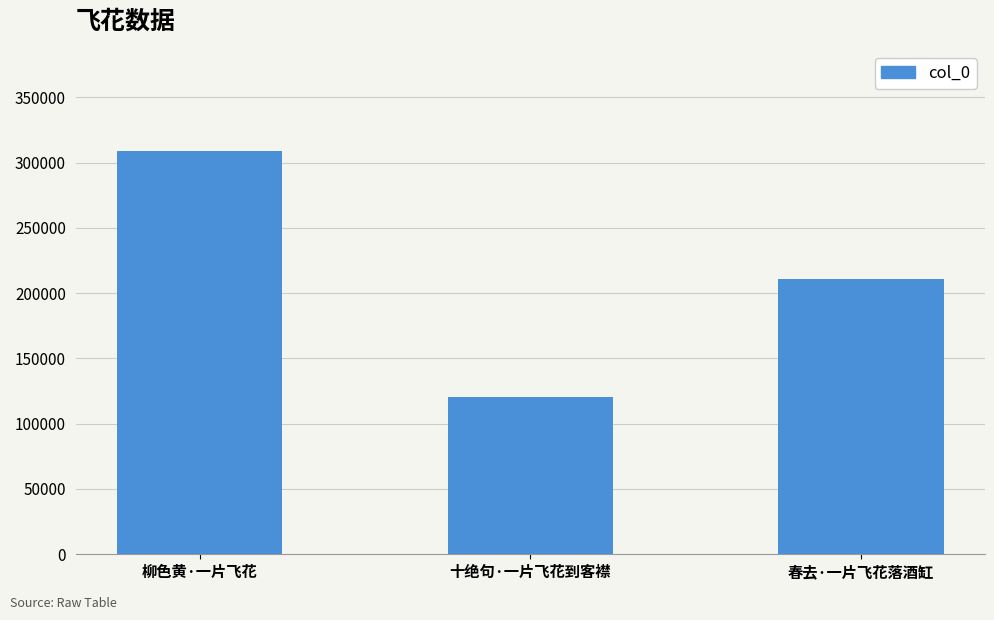

What is the greatest value displayed?

309079